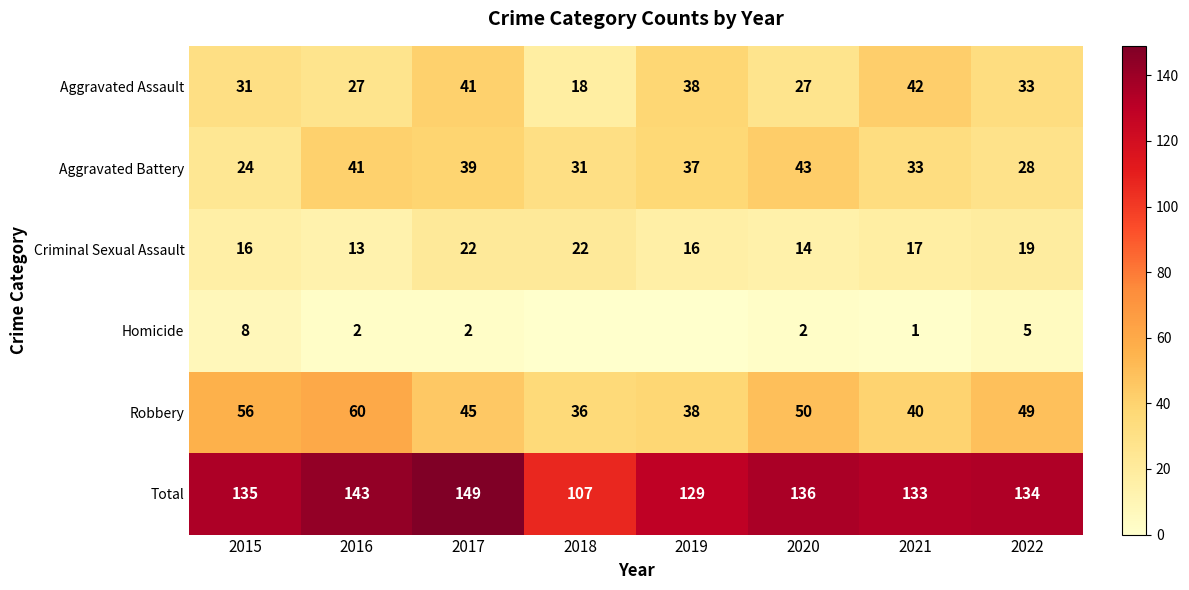

Rank the categories by Total value from highest to lowest.

2017, 2016, 2020, 2015, 2022, 2021, 2019, 2018